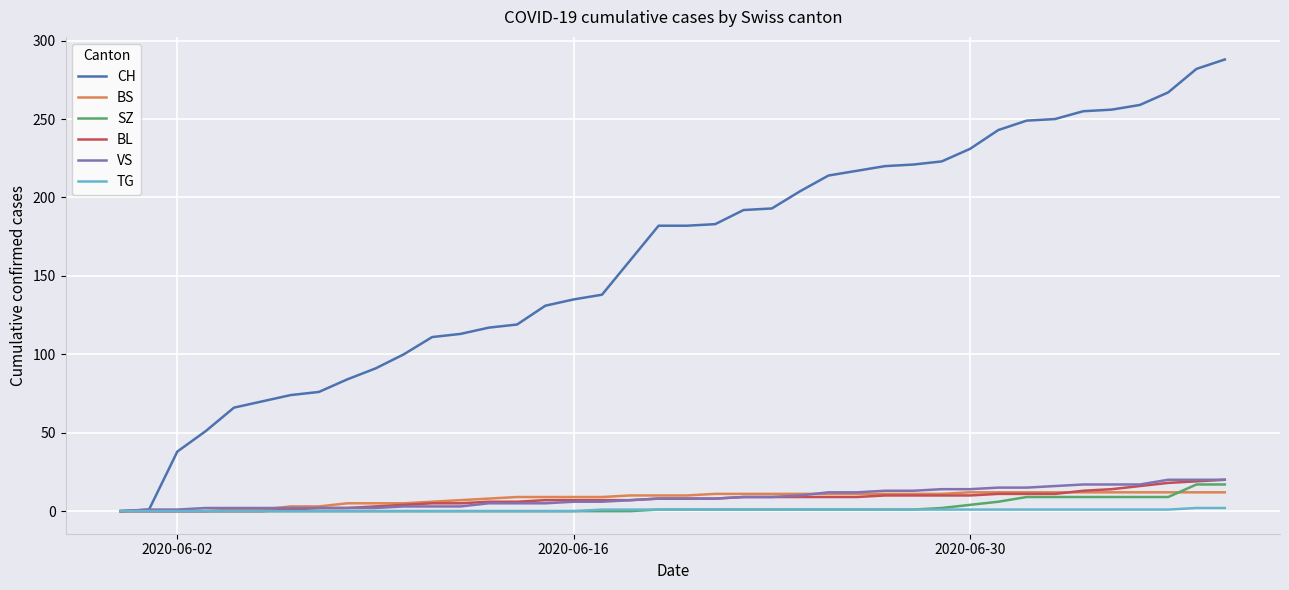

How many lines are shown in the chart?

6